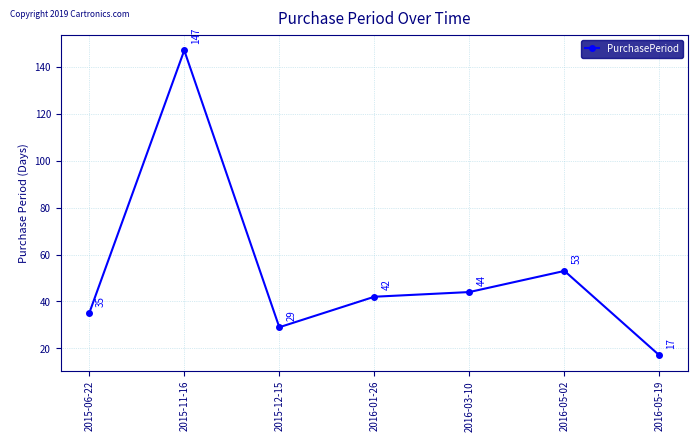

Count the number of data series in this chart.

1